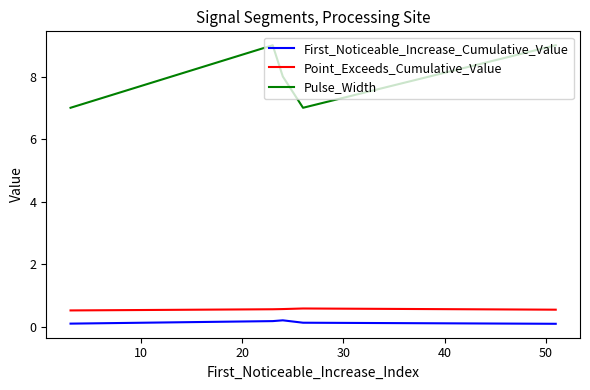

Which series has the widest spread of values?

Pulse_Width